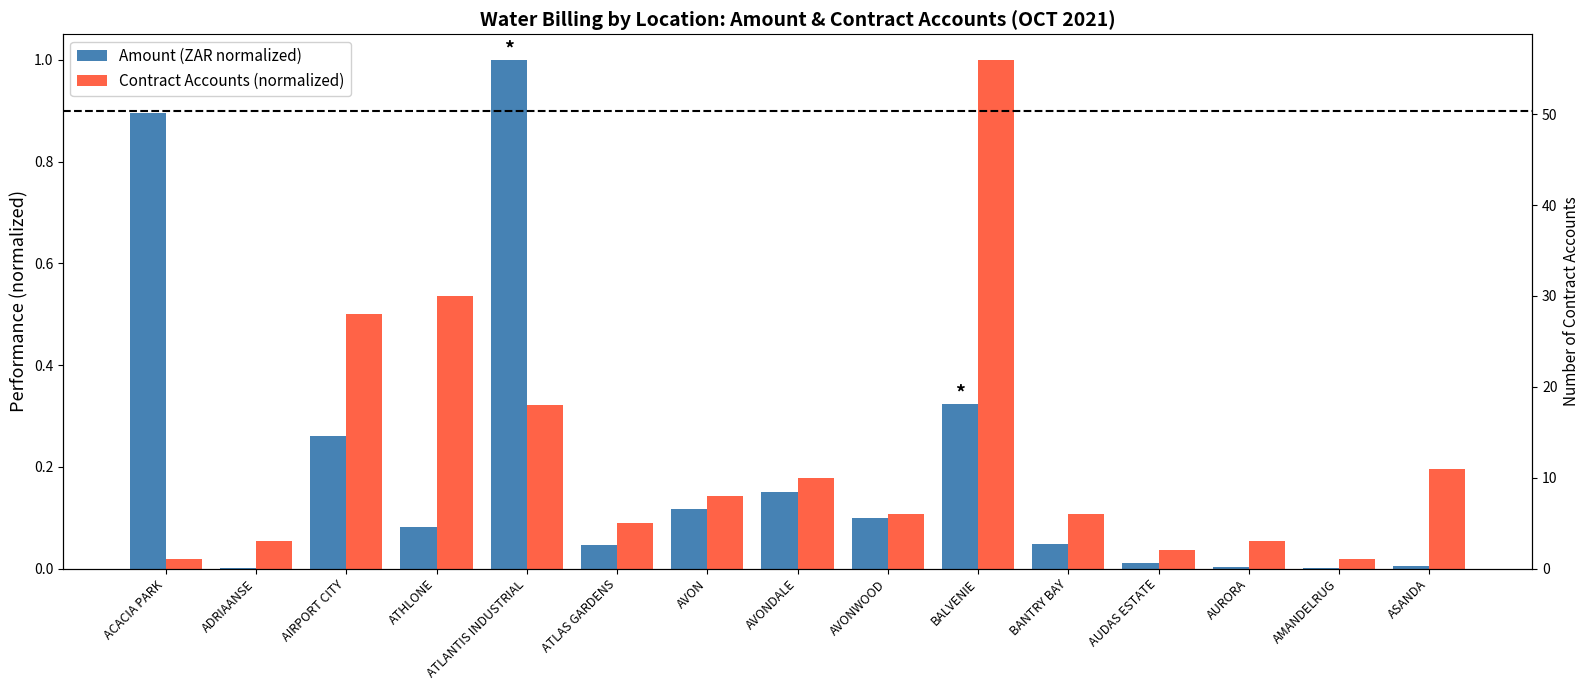

What is the greatest value displayed?

1.0